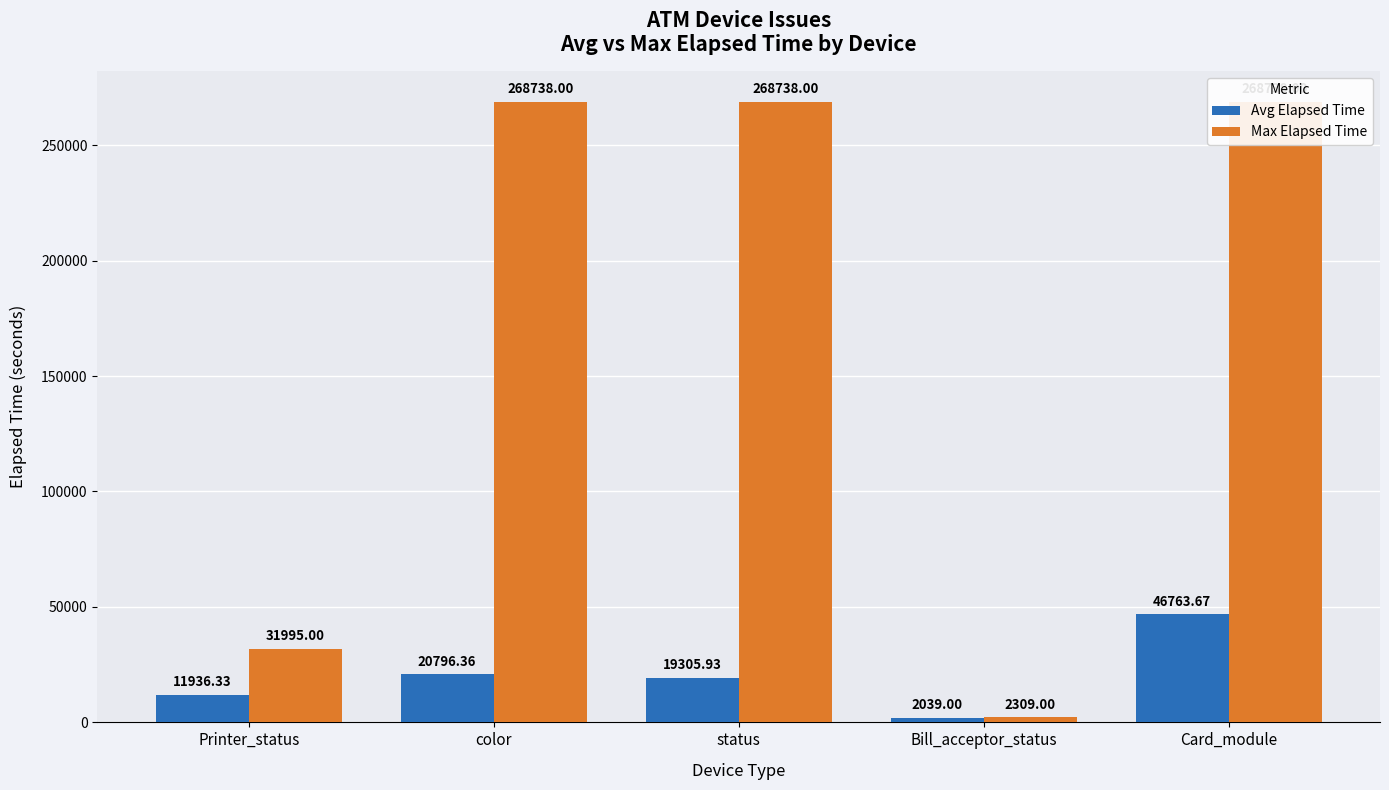

At which category is the sum across all series the highest?

Card_module